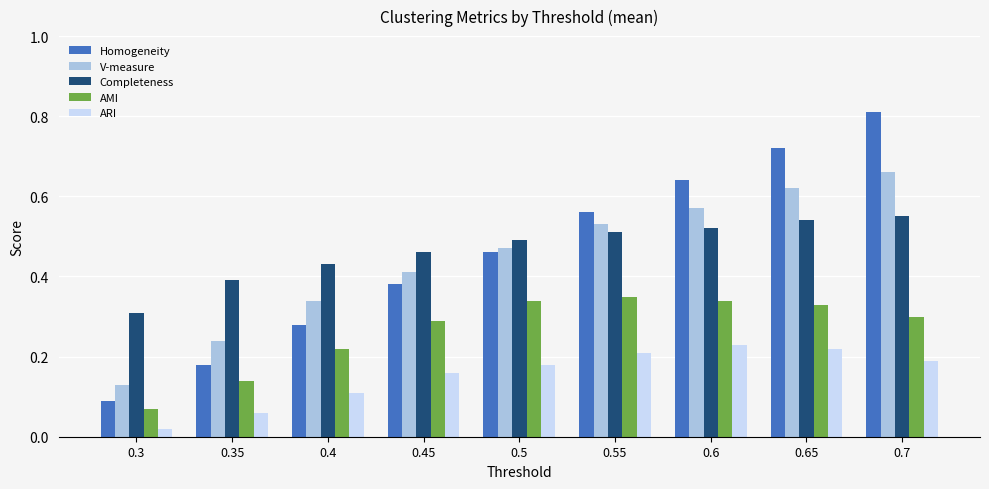

Rank the series by their maximum value, from highest to lowest.

Homogeneity, V-measure, Completeness, AMI, ARI